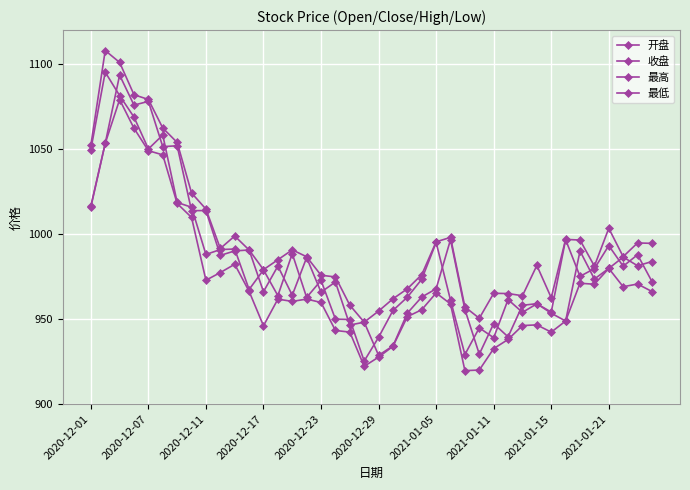

What is the highest value of the 收盘 series?

1095.2